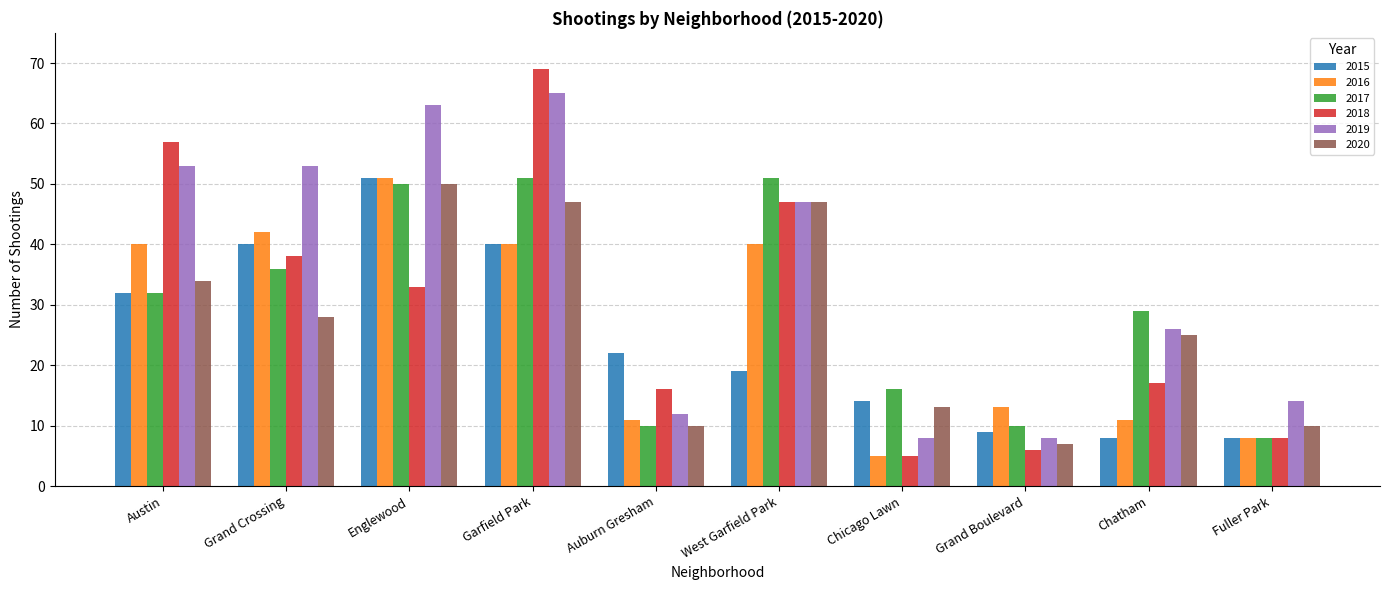

What is the spread (max minus min) of values at Grand Boulevard?

7